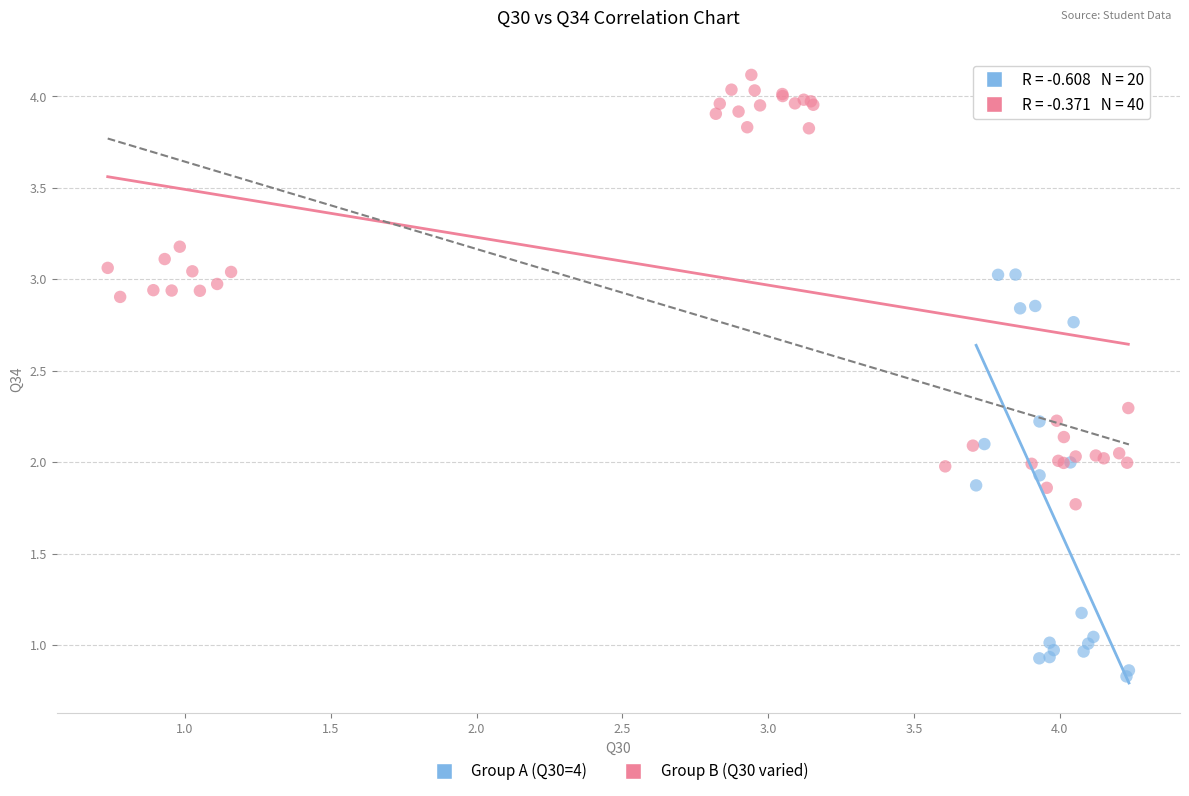

Which series reaches the minimum Y coordinate?

Group A (Q30=4)